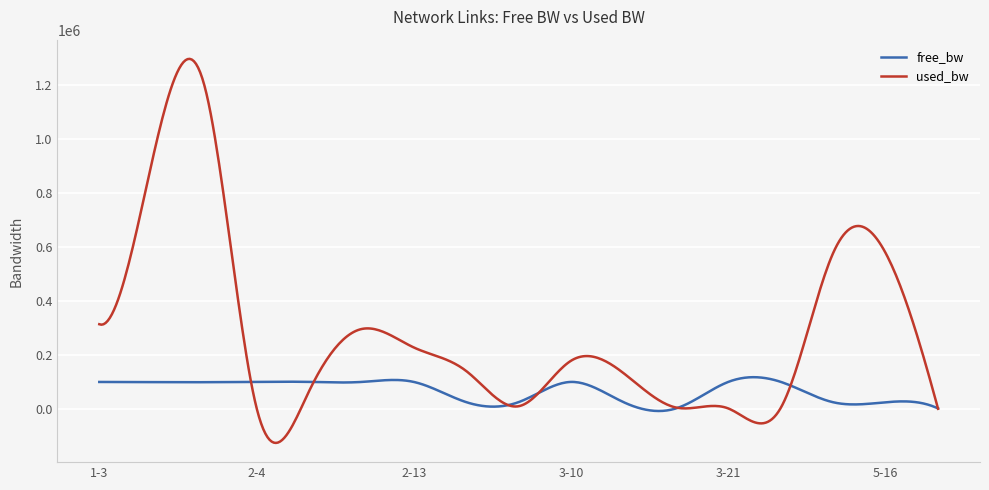

Which series has the largest total across all categories?

used_bw